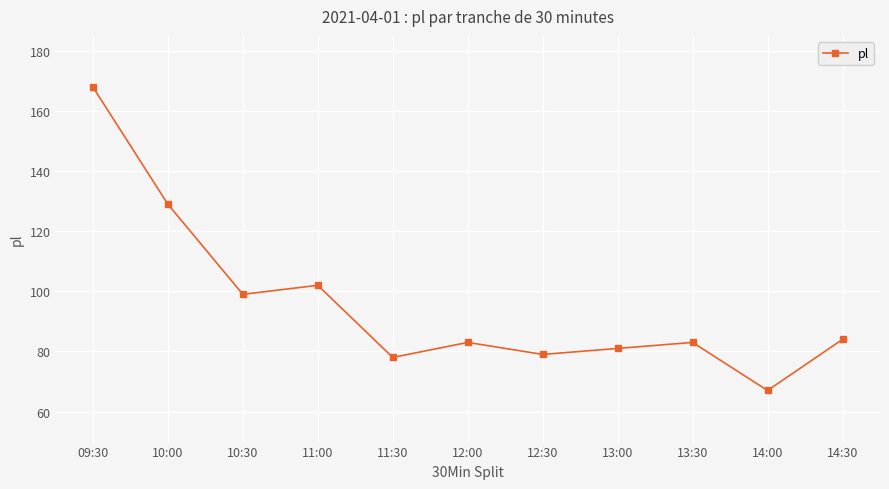

What is the sum of all values?

1053